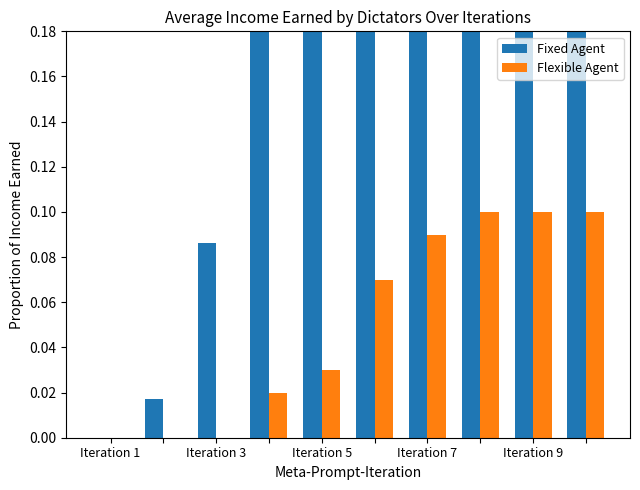

True or false: Flexible Agent has a value of -0.1 at Iteration 3.

False